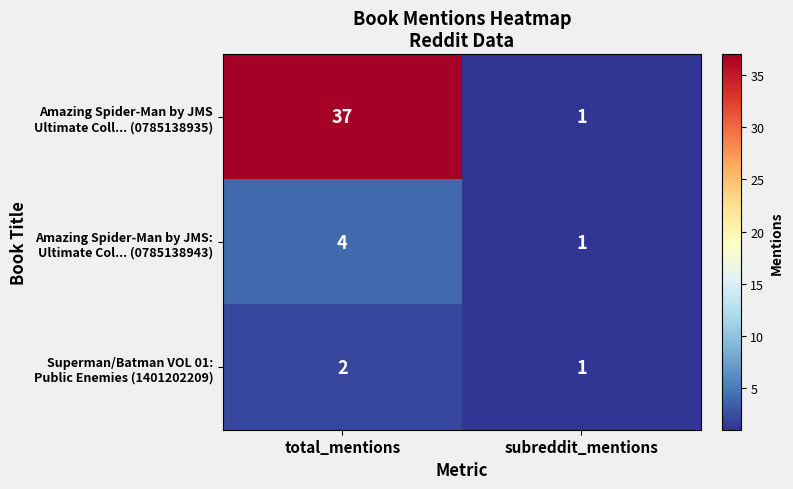

What is the total value across all series at subreddit_mentions?

3